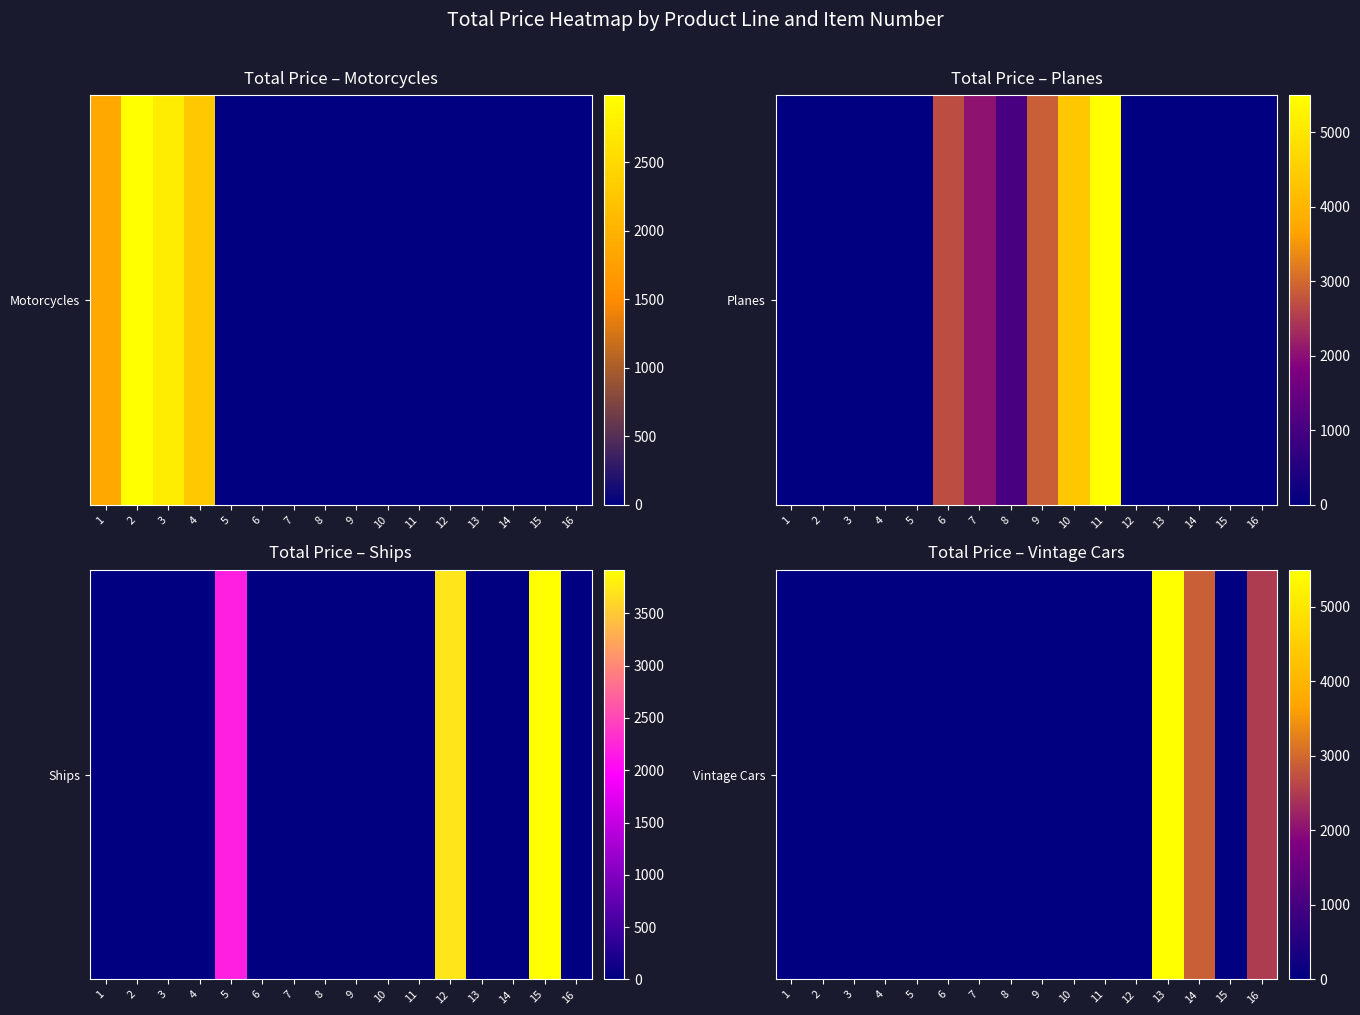

True or false: the data shows 0.0 at 6.

True